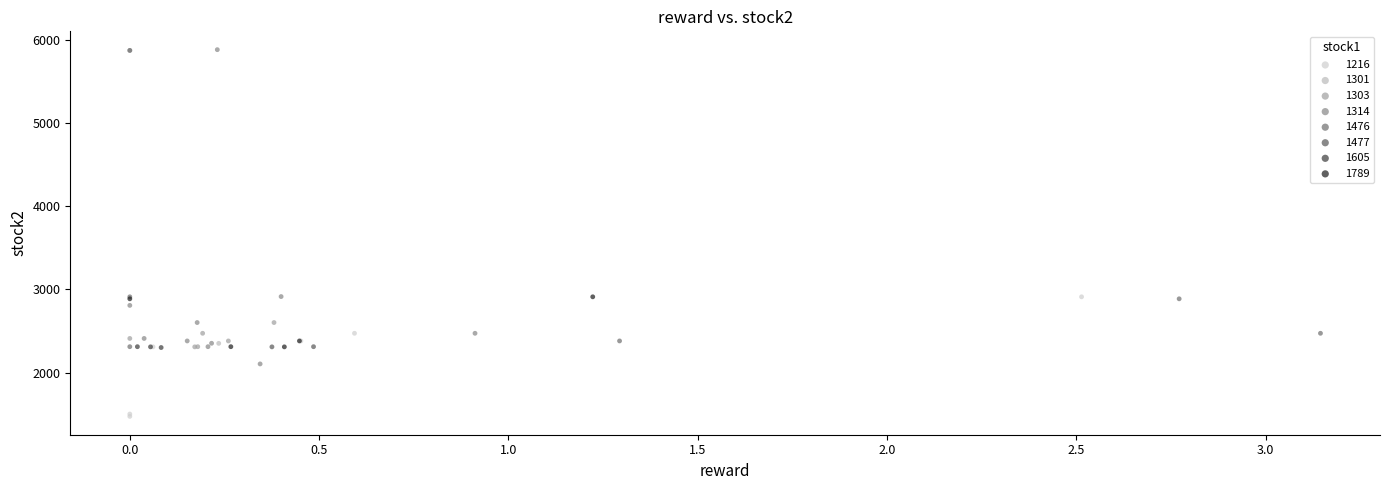

What are all the series names shown in the legend?

1216, 1301, 1303, 1314, 1476, 1477, 1605, 1789